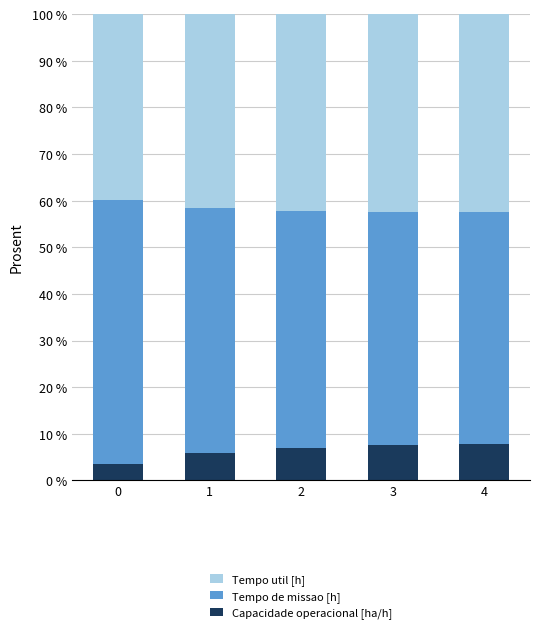

What is the difference between the maximum and minimum values in the Capacidade operacional [ha/h] series?

4.2